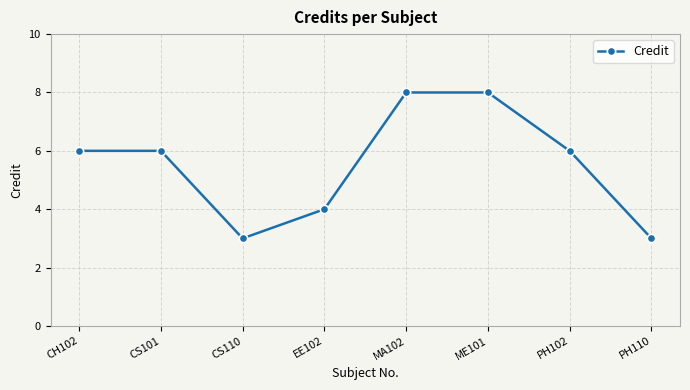

Approximately how many times larger is the value at ME101 compared to CS110?

2.7